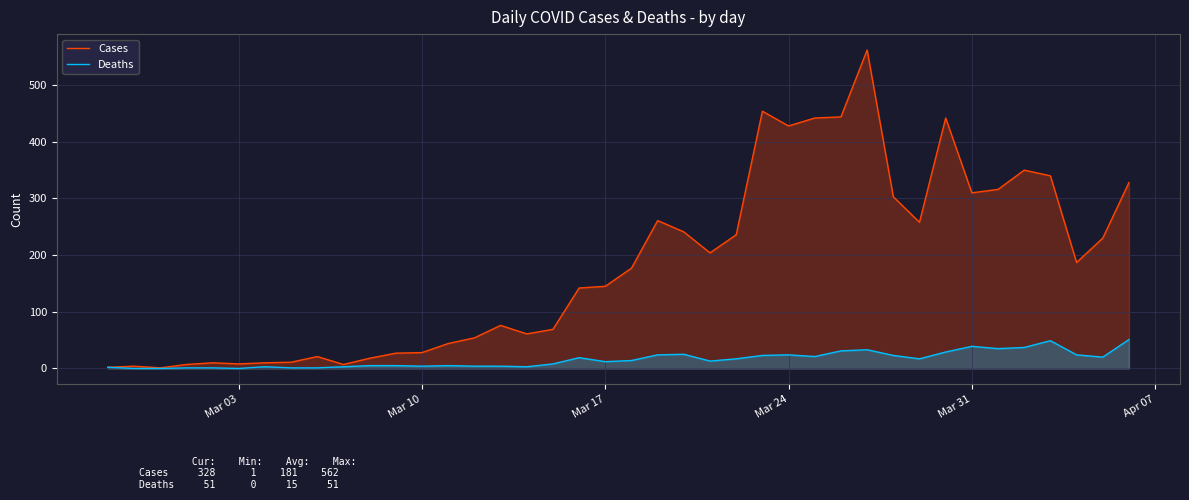

True or false: Cases has more than 0 points higher than both neighbors.

True